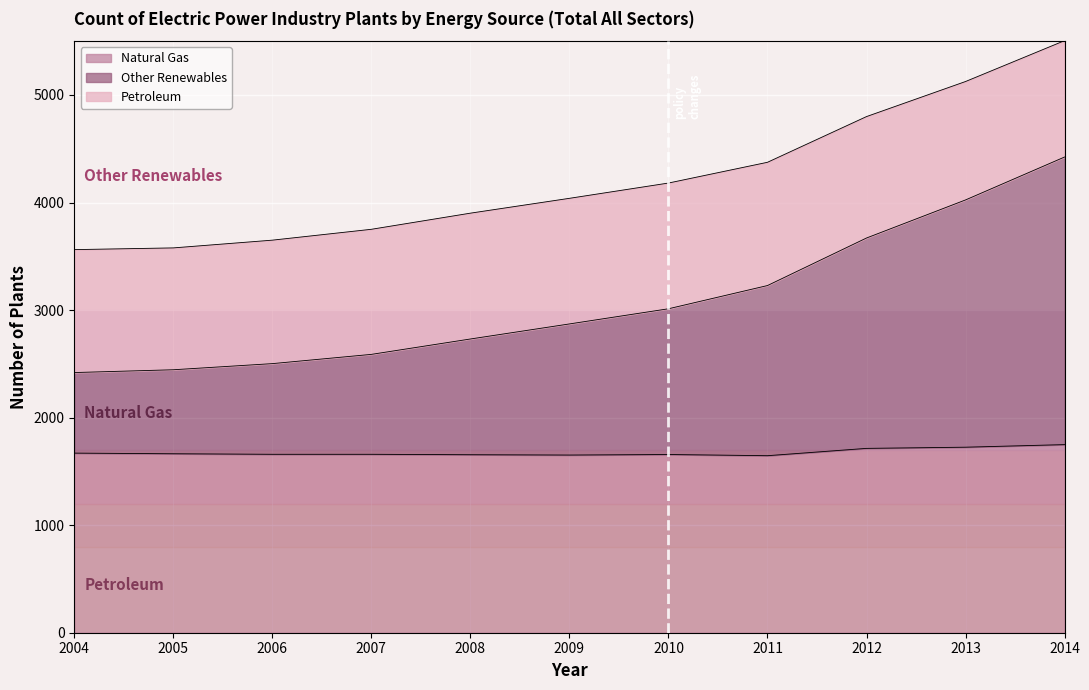

True or false: Natural Gas and Other Renewables intersect in this chart.

False